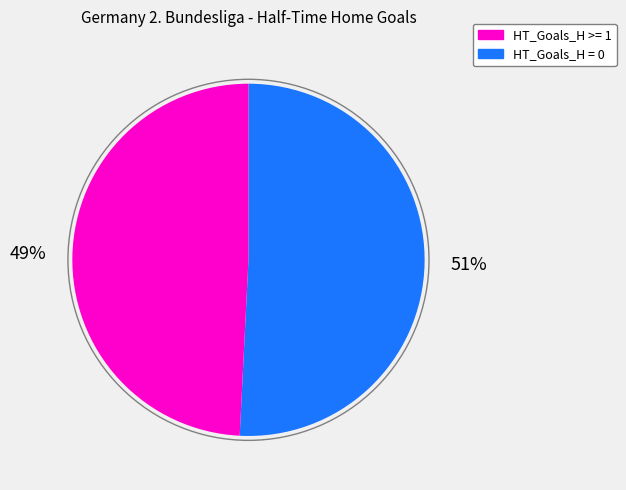

Count the number of slices in the pie.

2